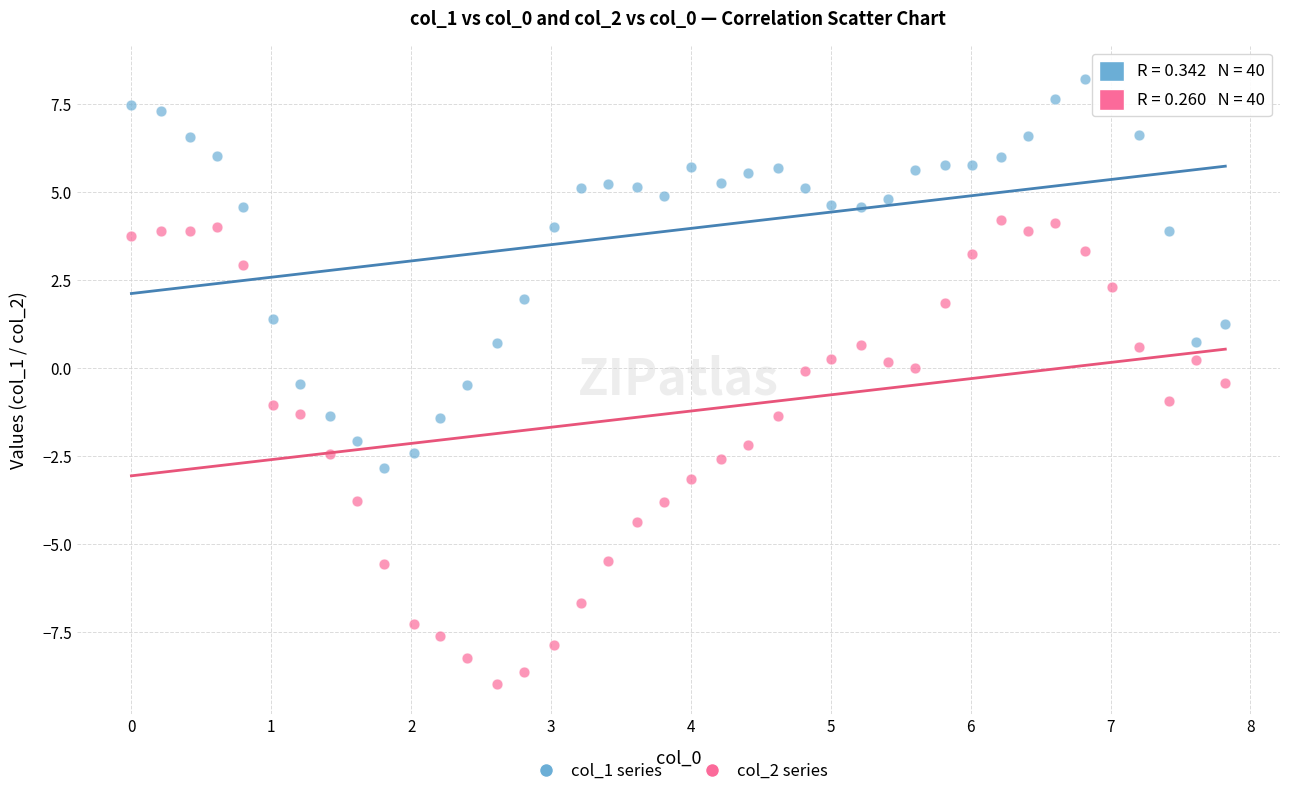

Which series has the widest spread of Y values?

col_2 series